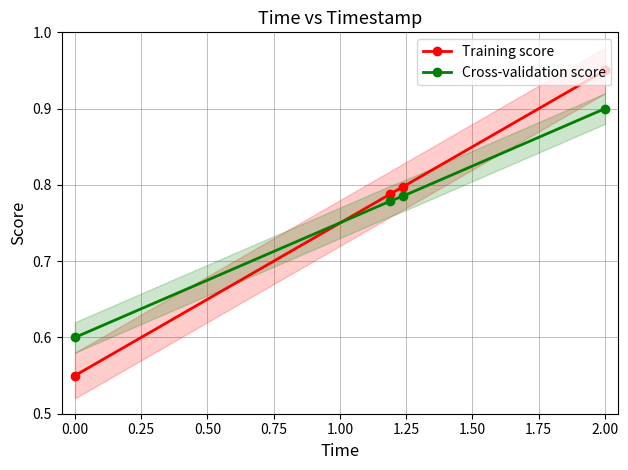

Which series has the largest total across all categories?

Training score